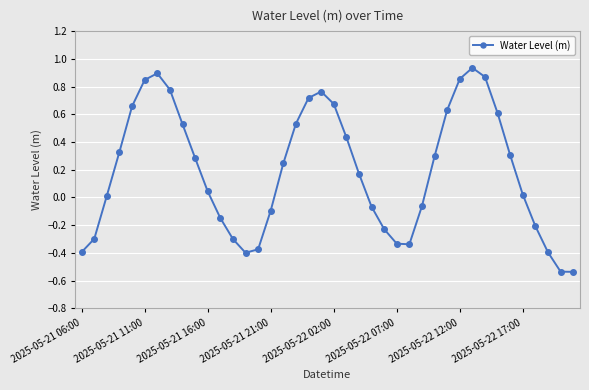

What is the difference between the maximum and minimum values?

1.5